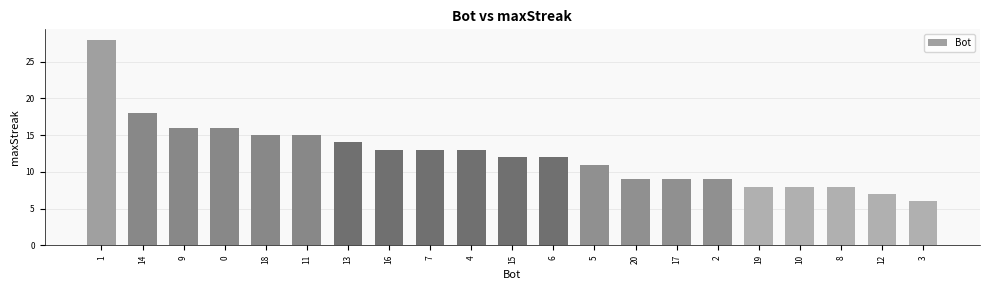

What position from the right is 13?

15